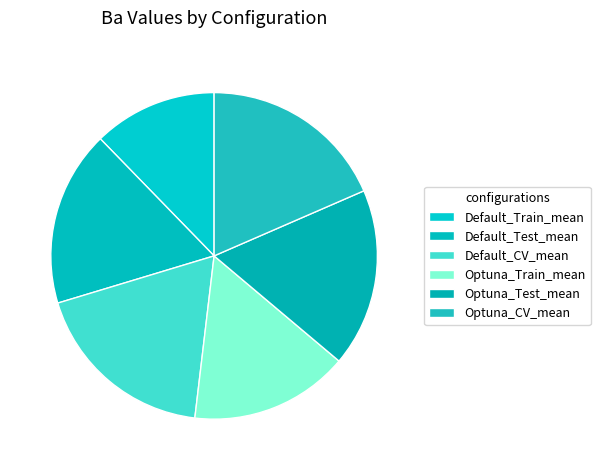

Does any single category account for the majority?

No